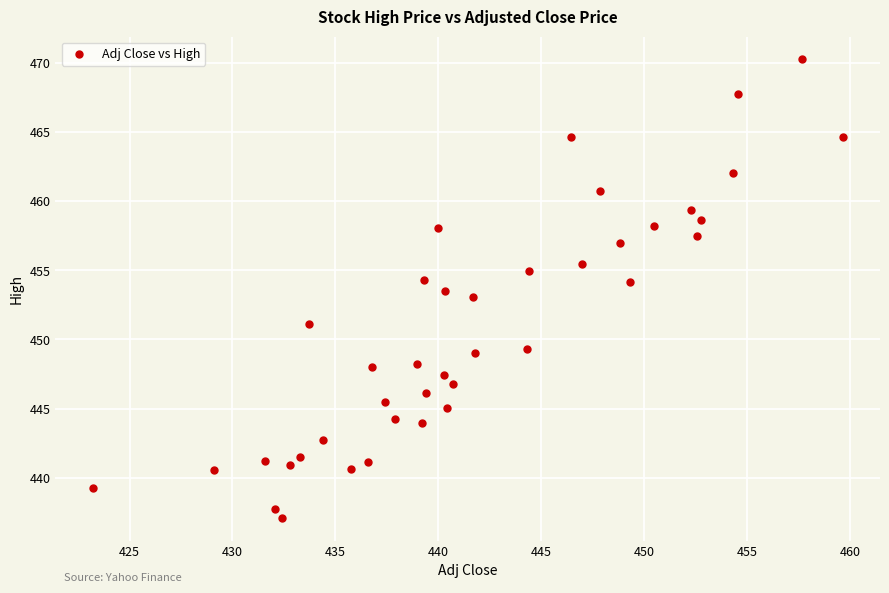

What is the range of X values (max minus min)?

36.4